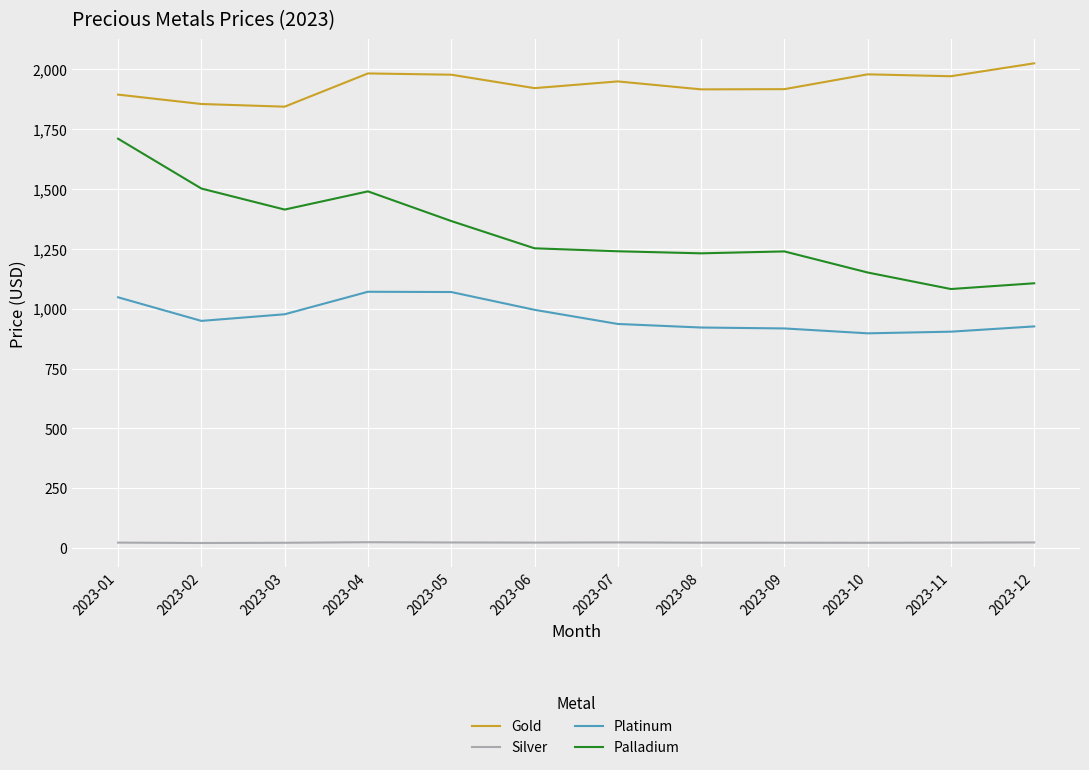

Is it true that Palladium equals 927.9 at 2023-03?

False